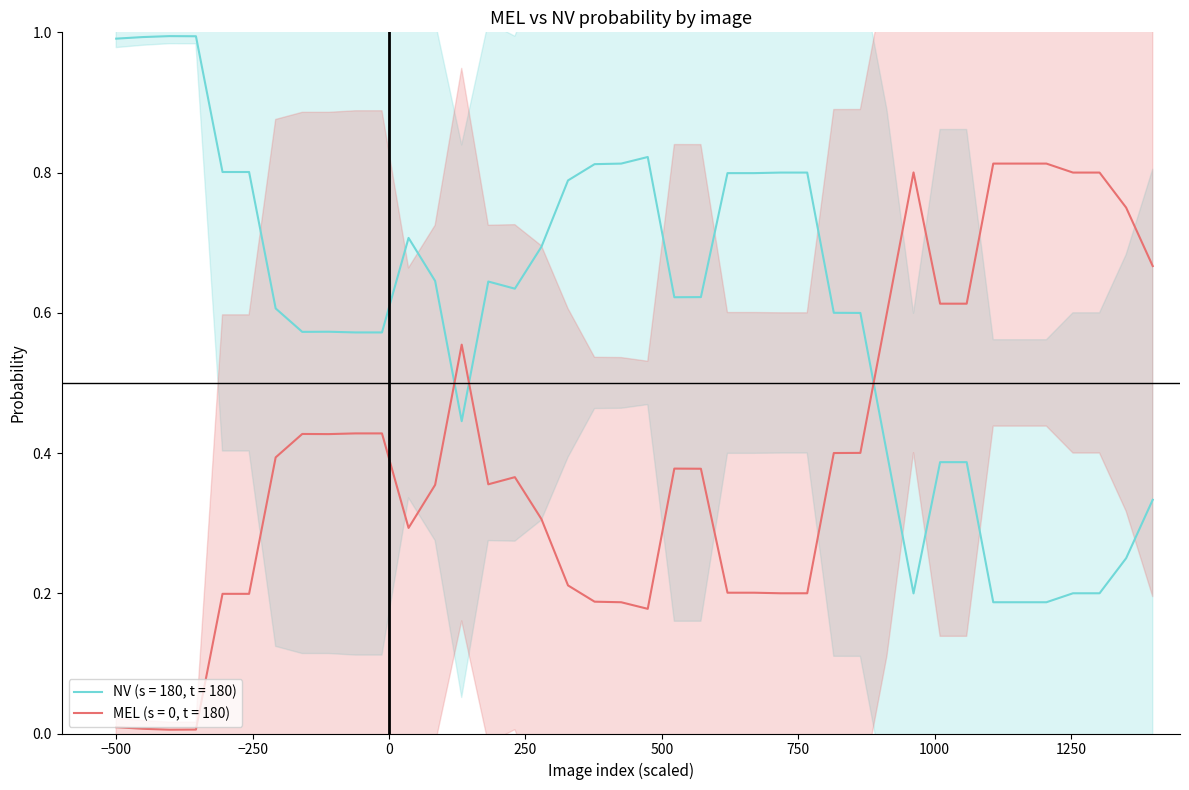

What is the average value of the MEL series?

0.4